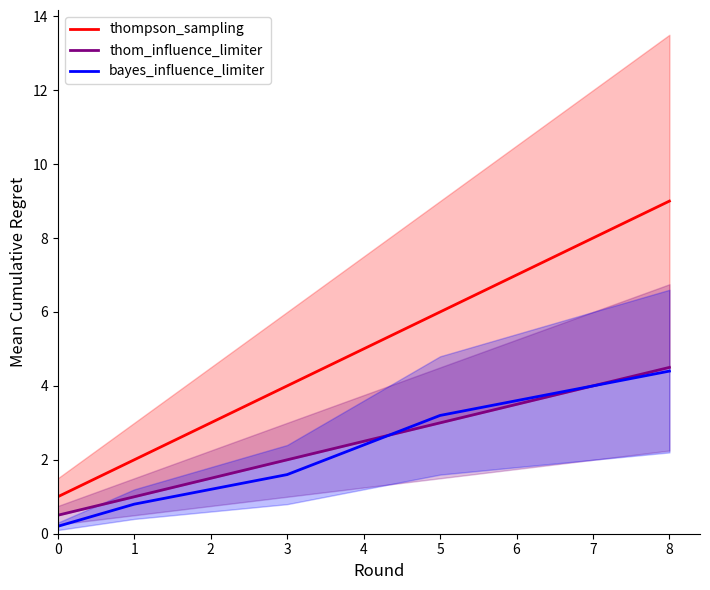

Which series has the largest range (max minus min)?

thompson_sampling